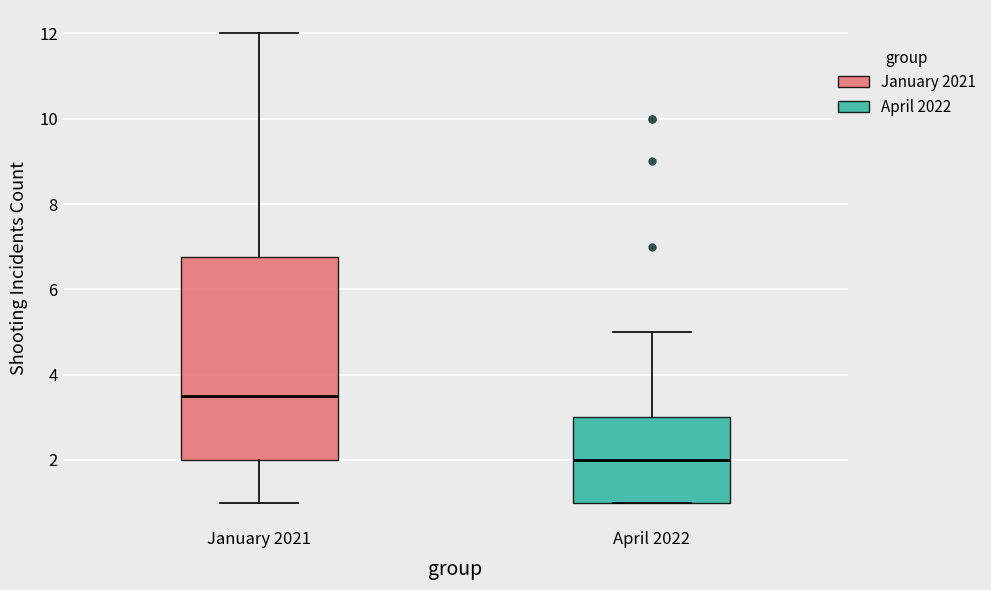

Which box's median line is the lowest?

April 2022